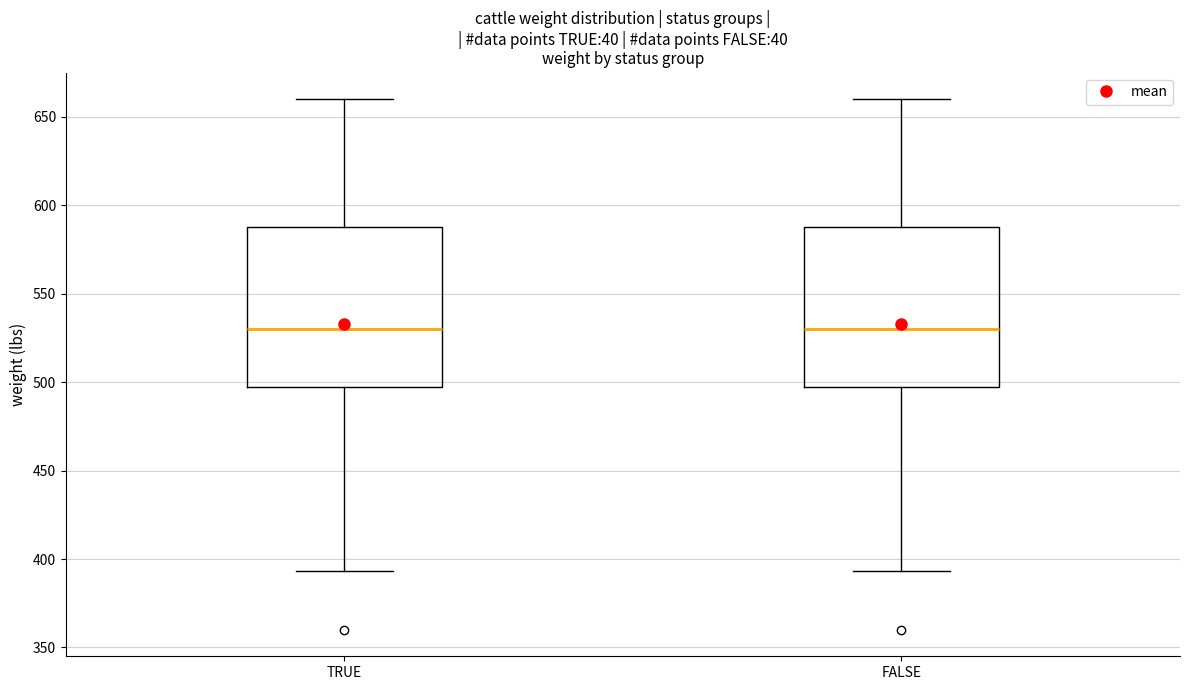

Reading left to right, read every box against the y-axis: the position of its median line, the range the box covers, and the ends of its whiskers. The values are not printed on the chart, so give them approximately, as read against the axis.

TRUE: median 530, box 500 to 590, whiskers 395 to 660
FALSE: median 530, box 500 to 590, whiskers 395 to 660